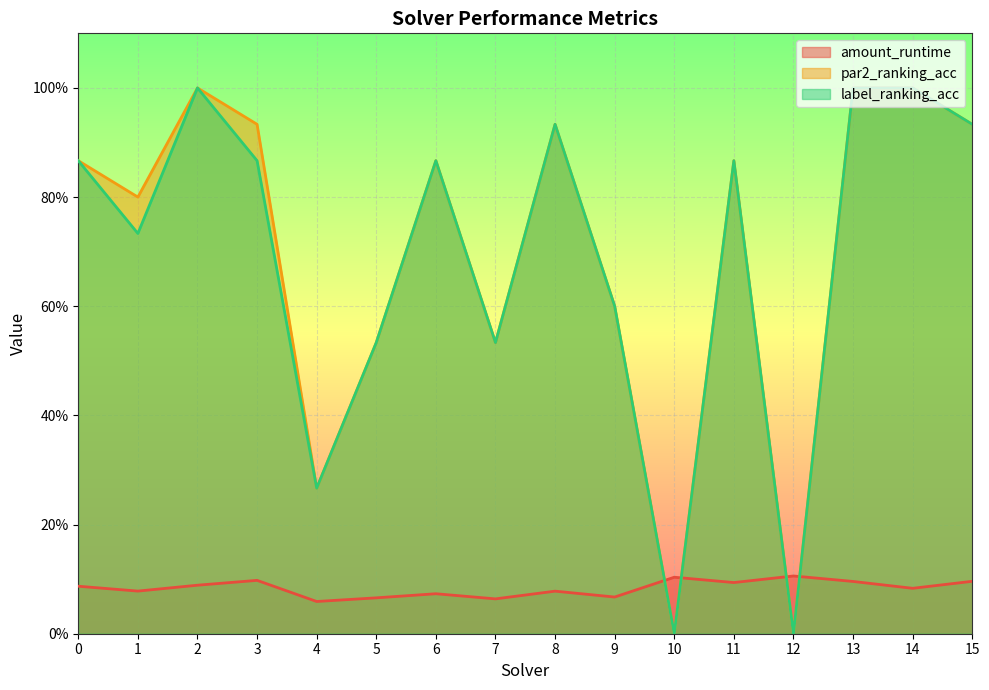

Reading right to left, what are all the values shown in this chart?

amount_runtime: 0.1	0.1	0.1	0.1	0.1	0.1	0.1	0.1	0.1	0.1	0.1	0.1	0.1	0.1	0.1	0.1
par2_ranking_acc: 0.9	1.0	1.0	0.0	0.9	0.0	0.6	0.9	0.5	0.9	0.5	0.3	0.9	1.0	0.8	0.9
label_ranking_acc: 0.9	1.0	1.0	0.0	0.9	0.0	0.6	0.9	0.5	0.9	0.5	0.3	0.9	1.0	0.7	0.9